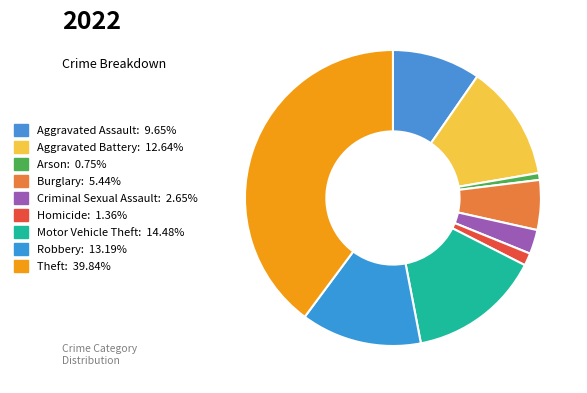

The Motor Vehicle Theft slice represents 29% of the pie. True or false?

False